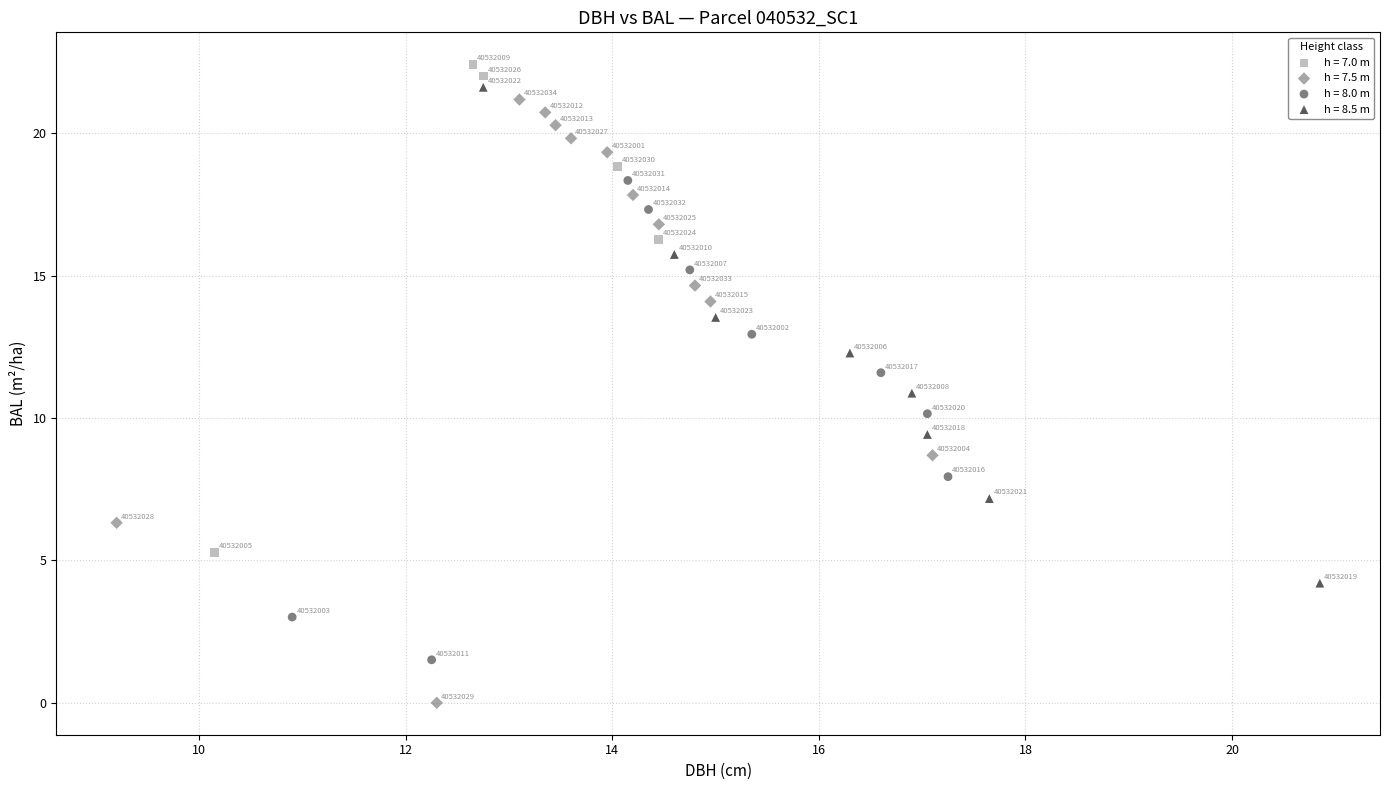

Which series has the largest Y range (max minus min)?

h = 7.5 m